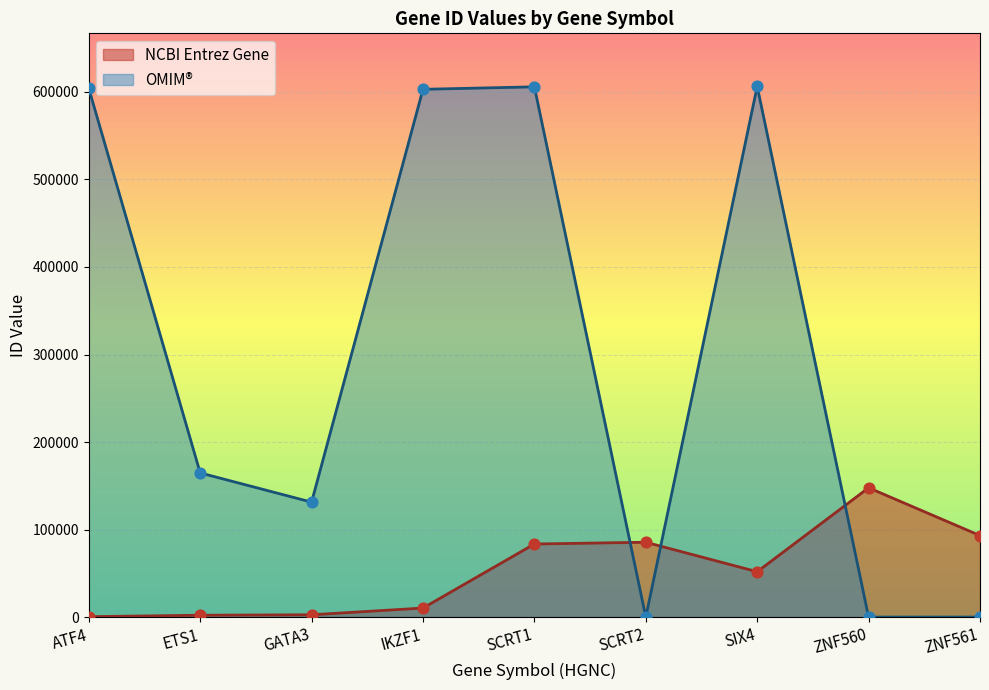

Which series contains the lowest Y value?

OMIM